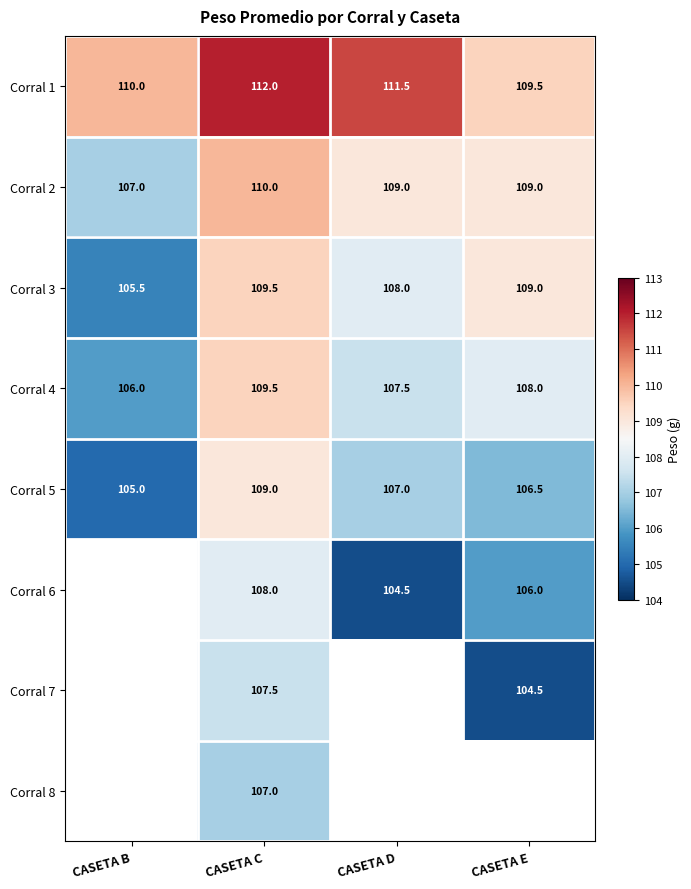

What is the highest value of the Corral 5 series?

109.0